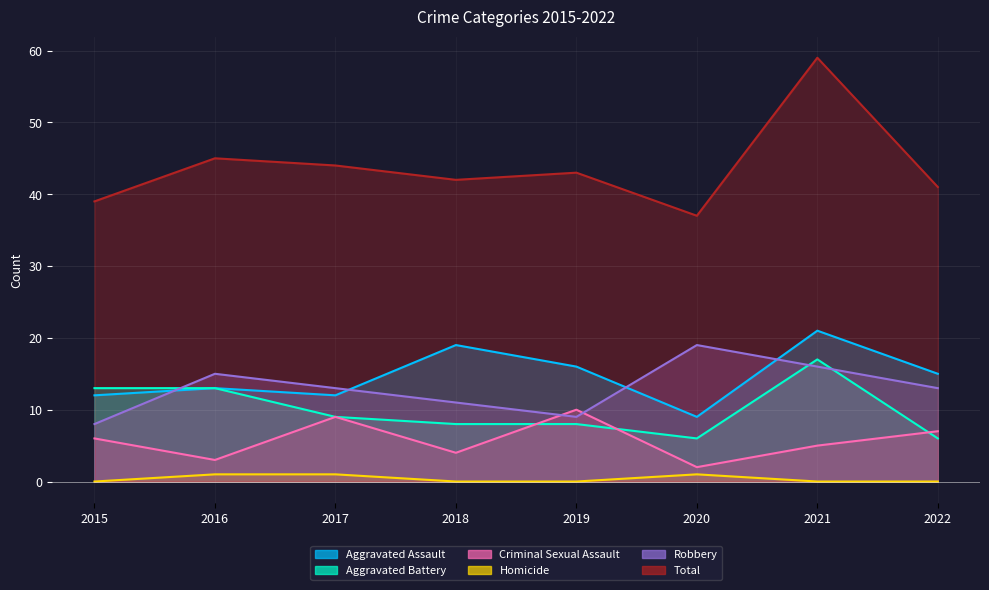

The value of Total at 2016 is 72. True or false?

False